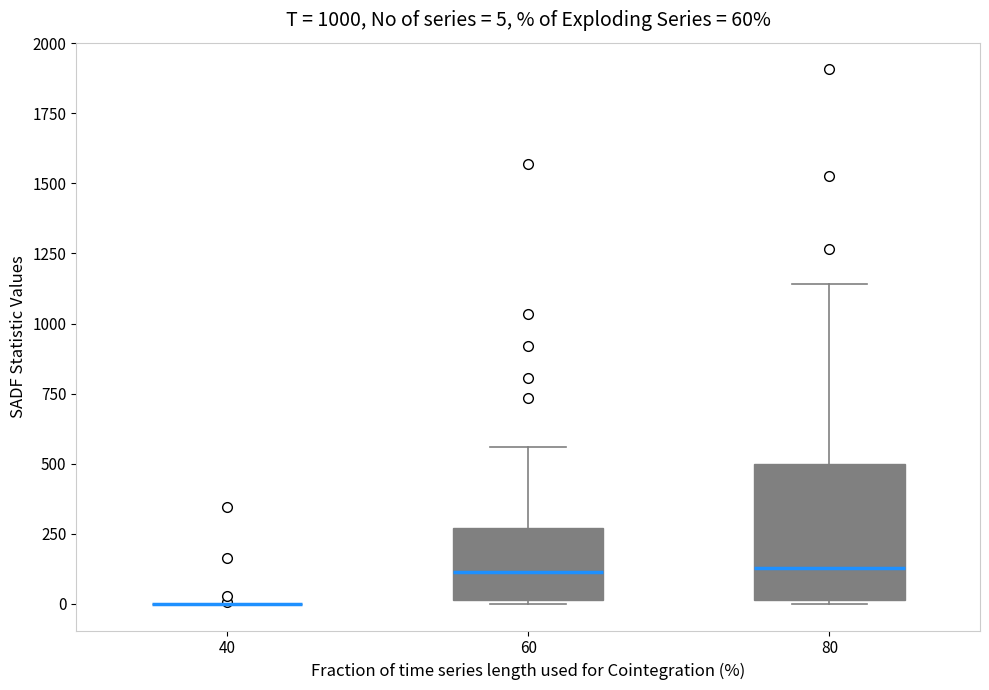

Which box is the tallest, from its lower edge to its upper edge?

80